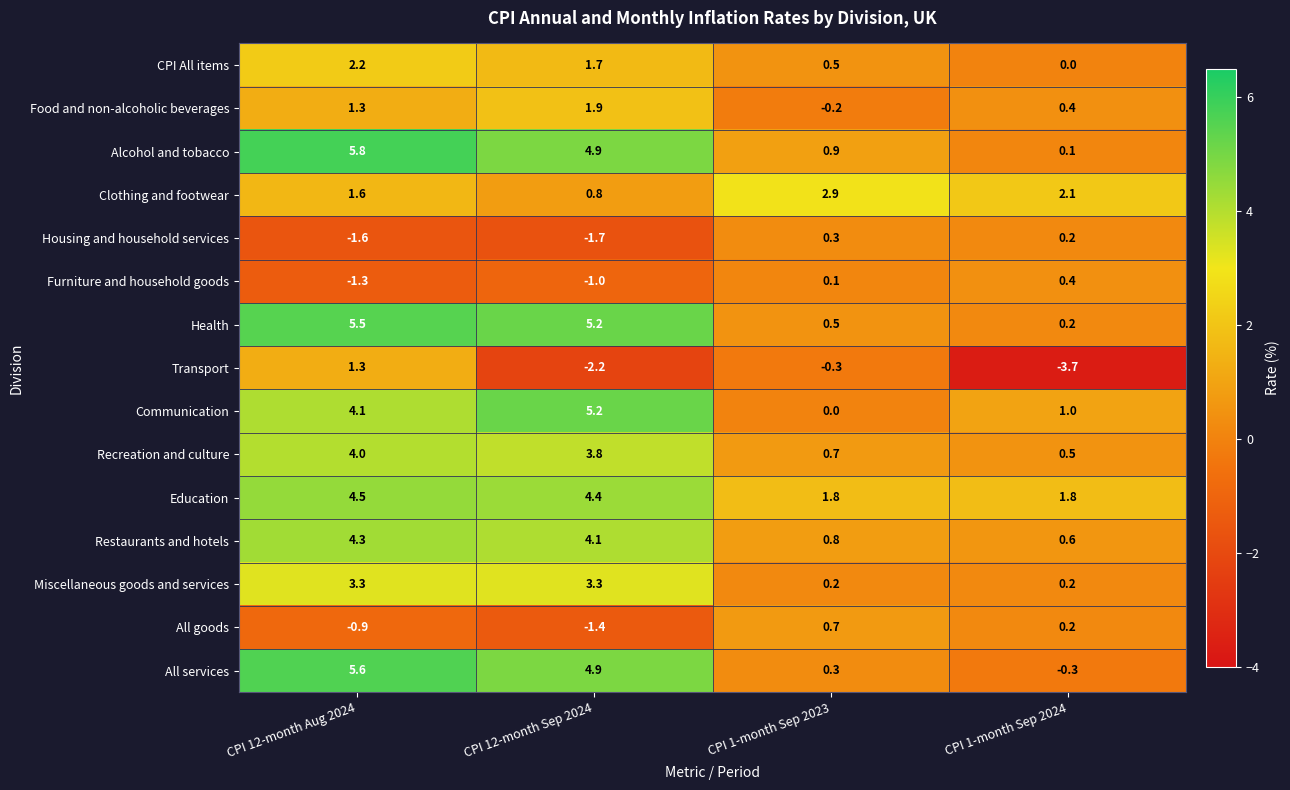

What is the smallest value displayed?

-3.7